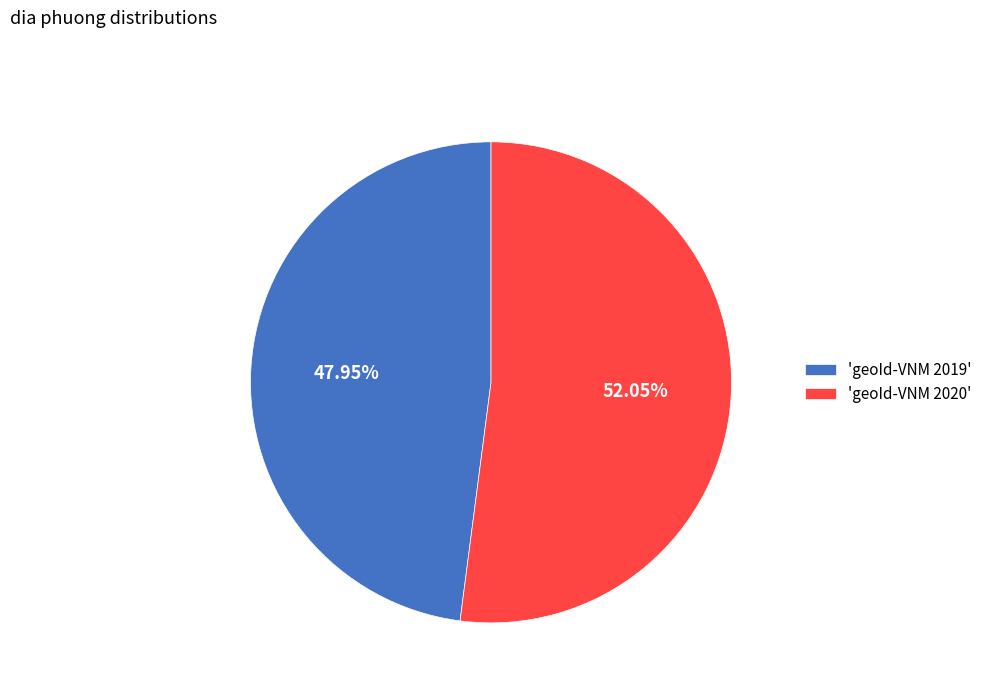

To the nearest percent, what is the average slice percentage?

50%